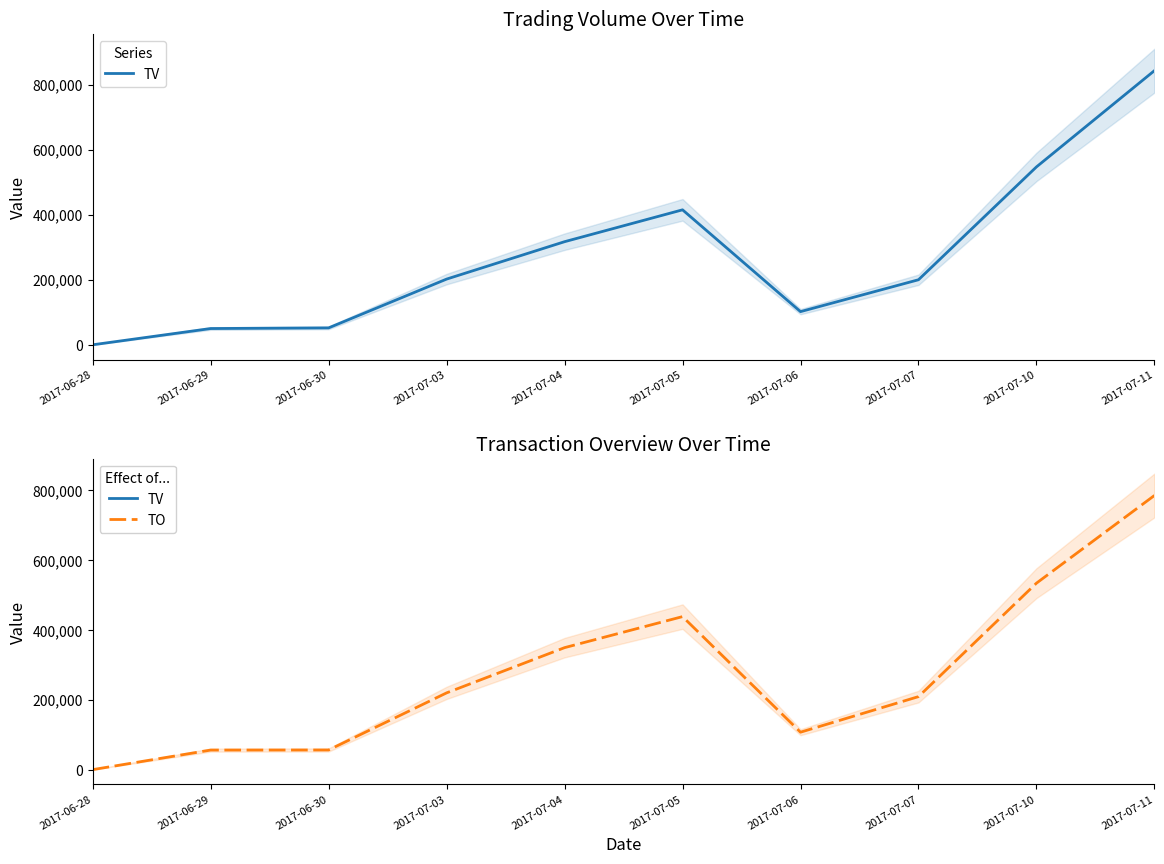

At which label does TO first exceed 219680?

2017-07-04